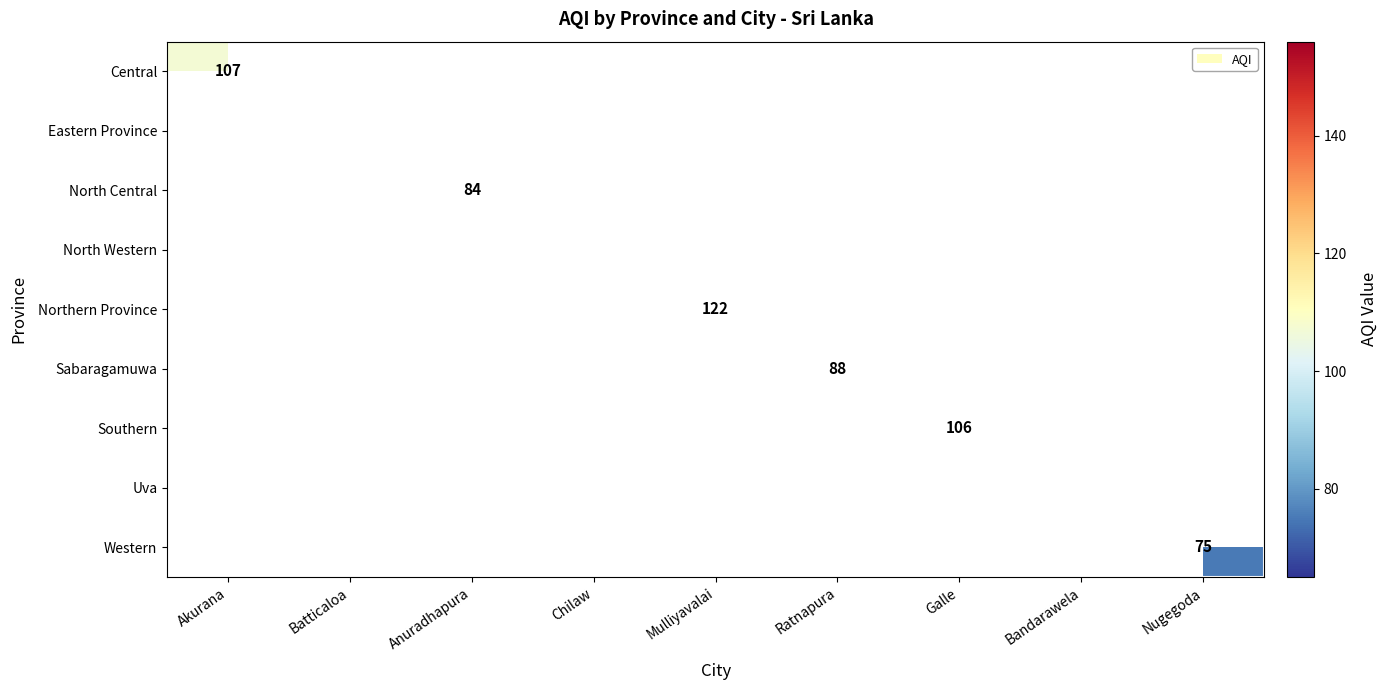

Is it true that Uva equals 98 at Bandarawela?

False